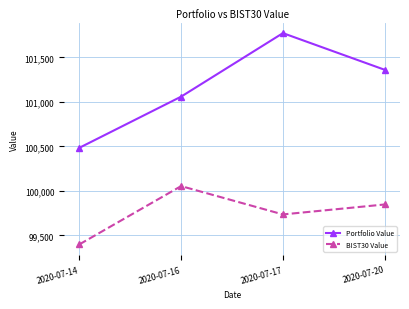

True or false: Portfolio Value and BIST30 Value intersect in this chart.

False